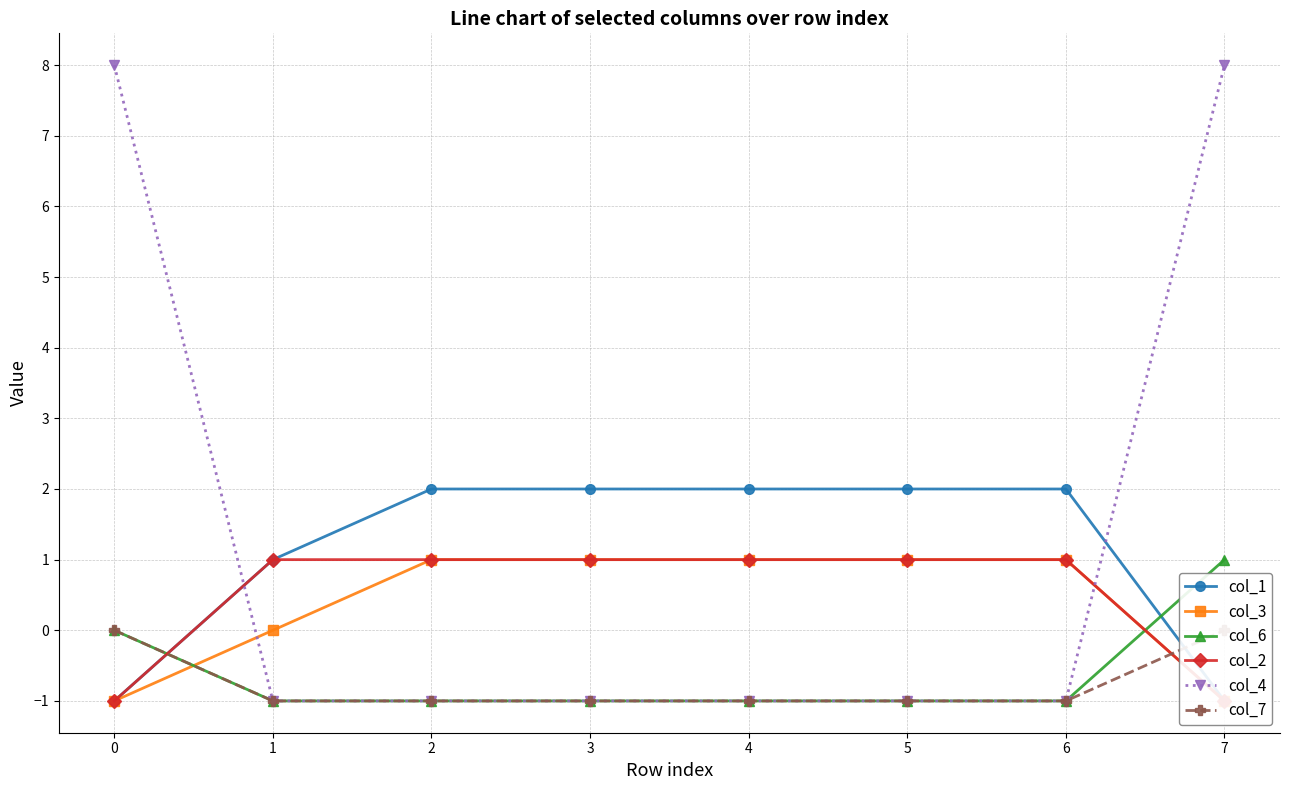

Is it true that col_4 equals -1 at 4?

True